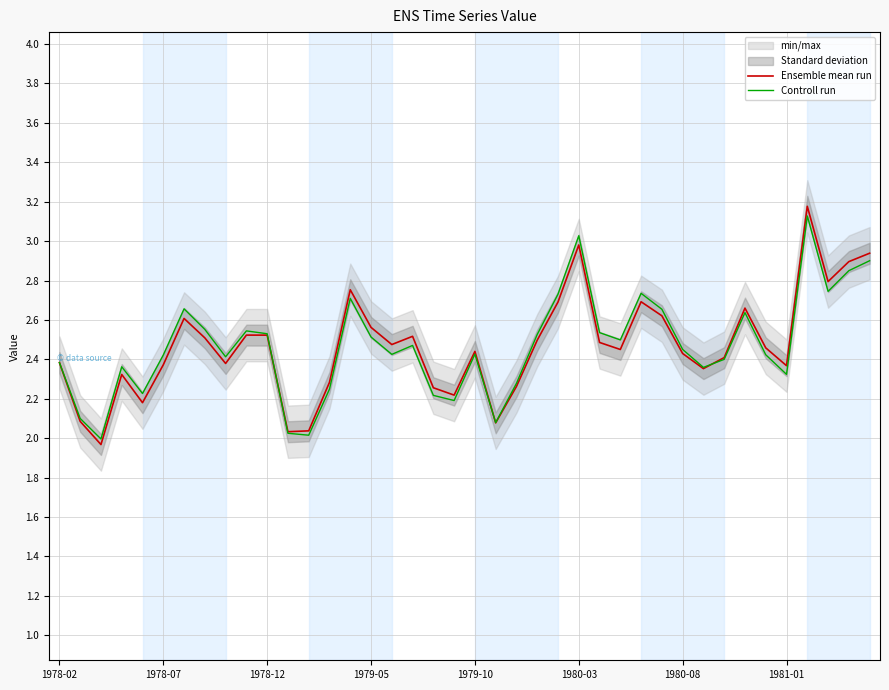

Is the value of Ensemble mean run at 13 greater than the value of Controll run at 8?

No